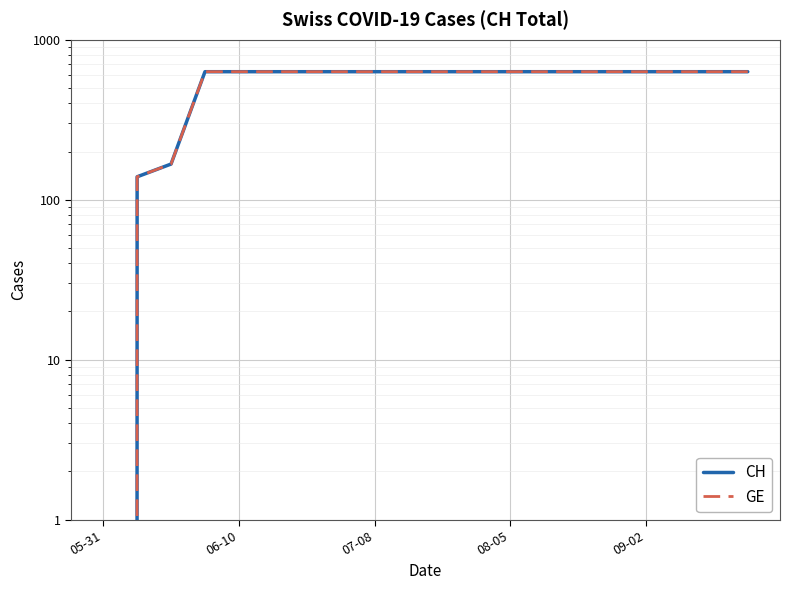

Between 05-31 and 18, which series saw the biggest shift?

CH